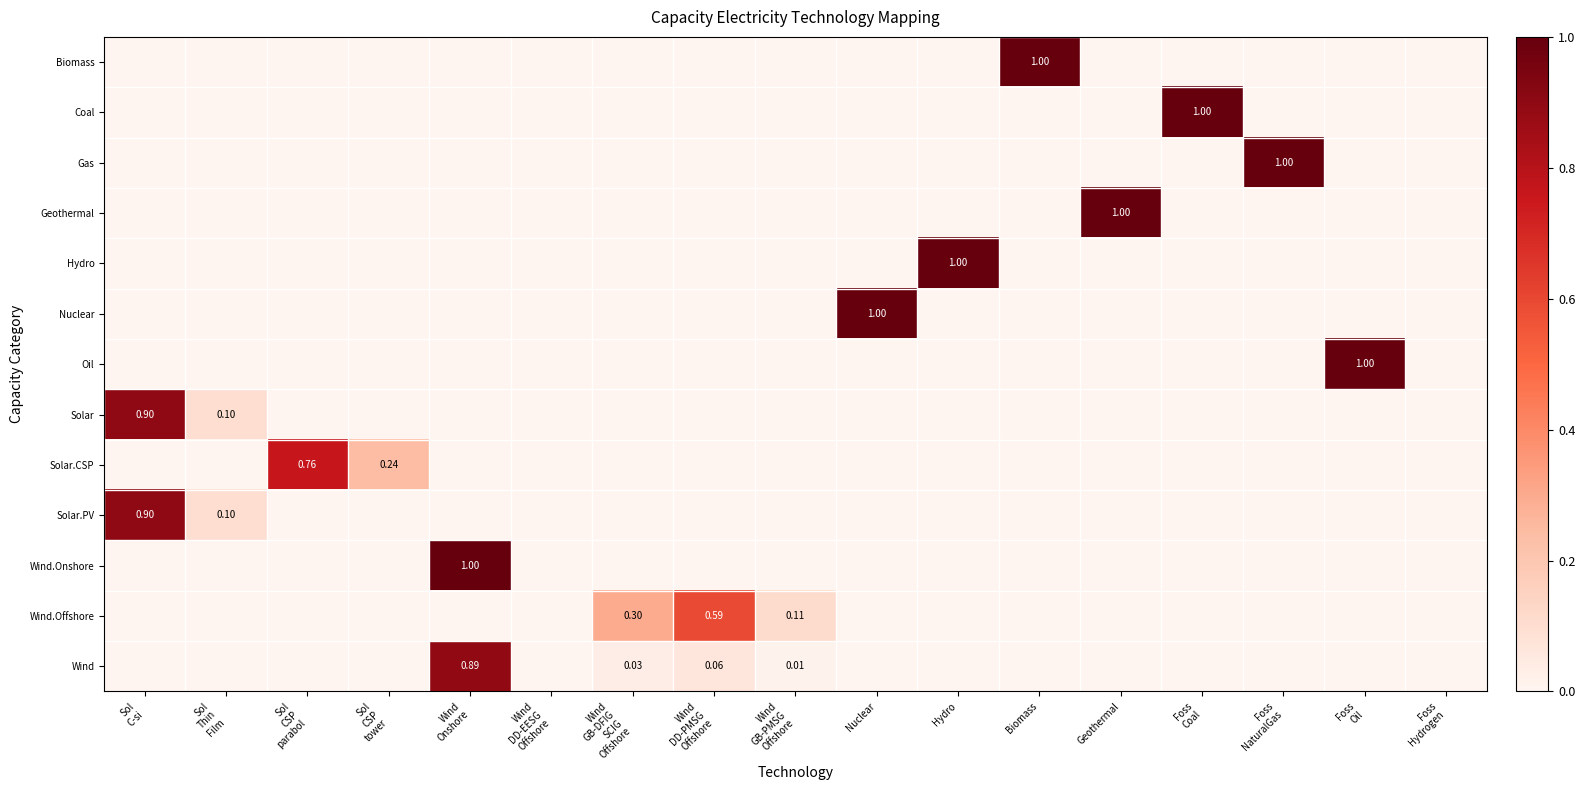

Rank the categories by Biomass value from lowest to highest.

Sol C-si, Sol Thin Film, Sol CSP parabol, Sol CSP tower, Wind Onshore, Wind DD-EESG Offshore, Wind GB-DFIG SCIG Offshore, Wind DD-PMSG Offshore, Wind GB-PMSG Offshore, Nuclear, Hydro, Geothermal, Foss Coal, Foss NaturalGas, Foss Oil, Foss Hydrogen, Biomass